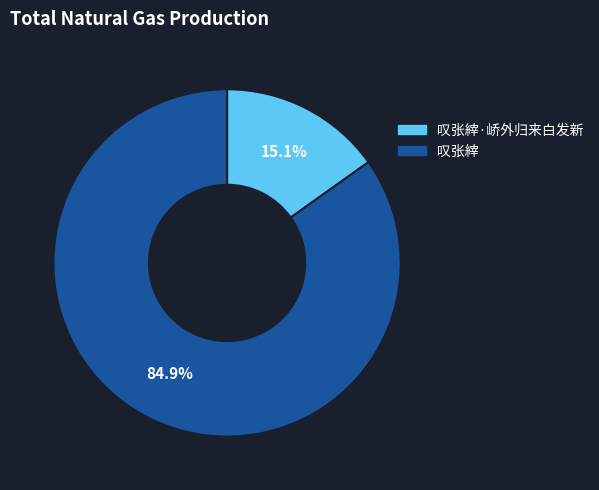

What percentage do 叹张縡·峤外归来白发新 and 叹张縡 together represent?

100.0%